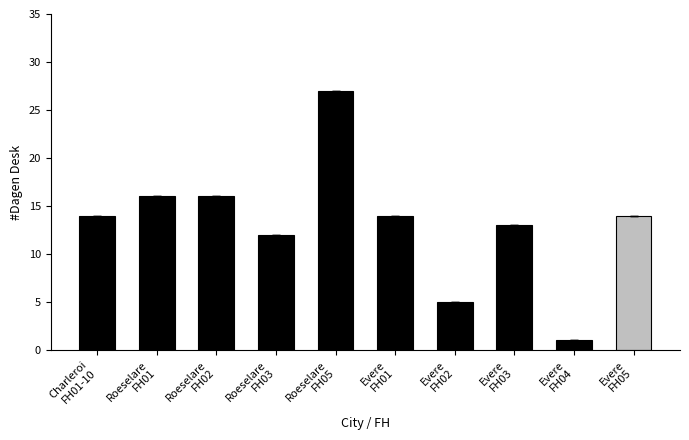

Is it true that the value at Evere
FH01 is 8?

False